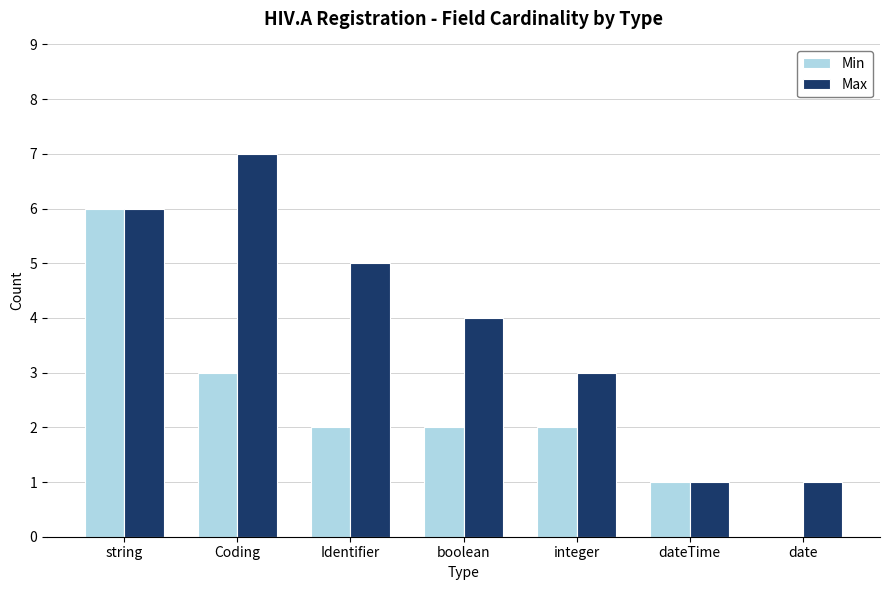

What is the sum of the Min values at string and dateTime?

7